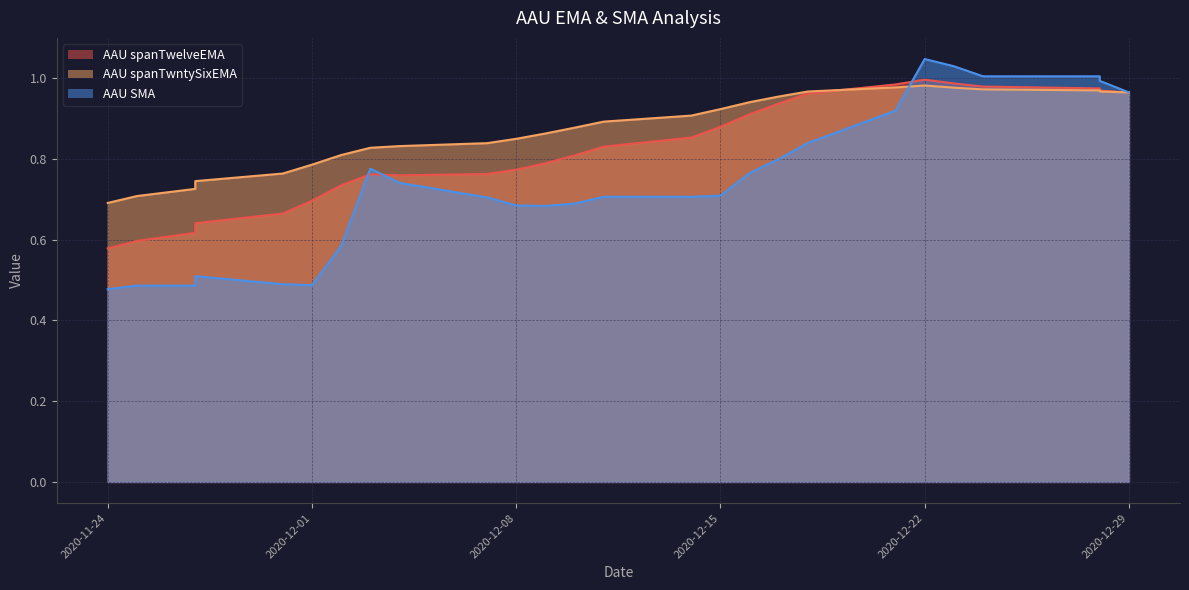

Reading left to right, what are all the values shown in this chart?

AAU spanTwelveEMA: 2020-11-24=0.6	2020-11-25=0.6	2020-11-27=0.6	2020-11-27=0.6	2020-11-30=0.7	2020-12-01=0.7	2020-12-02=0.7	2020-12-03=0.8	2020-12-04=0.8	2020-12-07=0.8	2020-12-08=0.8	2020-12-09=0.8	2020-12-10=0.8	2020-12-11=0.8	2020-12-14=0.9	2020-12-15=0.9	2020-12-16=0.9	2020-12-17=0.9	2020-12-18=1.0	2020-12-21=1.0	2020-12-22=1.0	2020-12-23=1.0	2020-12-24=1.0	2020-12-28=1.0	2020-12-28=1.0	2020-12-29=1.0
AAU spanTwntySixEMA: 2020-11-24=0.7	2020-11-25=0.7	2020-11-27=0.7	2020-11-27=0.7	2020-11-30=0.8	2020-12-01=0.8	2020-12-02=0.8	2020-12-03=0.8	2020-12-04=0.8	2020-12-07=0.8	2020-12-08=0.9	2020-12-09=0.9	2020-12-10=0.9	2020-12-11=0.9	2020-12-14=0.9	2020-12-15=0.9	2020-12-16=0.9	2020-12-17=1.0	2020-12-18=1.0	2020-12-21=1.0	2020-12-22=1.0	2020-12-23=1.0	2020-12-24=1.0	2020-12-28=1.0	2020-12-28=1.0	2020-12-29=1.0
AAU SMA: 2020-11-24=0.5	2020-11-25=0.5	2020-11-27=0.5	2020-11-27=0.5	2020-11-30=0.5	2020-12-01=0.5	2020-12-02=0.6	2020-12-03=0.8	2020-12-04=0.7	2020-12-07=0.7	2020-12-08=0.7	2020-12-09=0.7	2020-12-10=0.7	2020-12-11=0.7	2020-12-14=0.7	2020-12-15=0.7	2020-12-16=0.8	2020-12-17=0.8	2020-12-18=0.8	2020-12-21=0.9	2020-12-22=1.0	2020-12-23=1.0	2020-12-24=1.0	2020-12-28=1.0	2020-12-28=1.0	2020-12-29=1.0